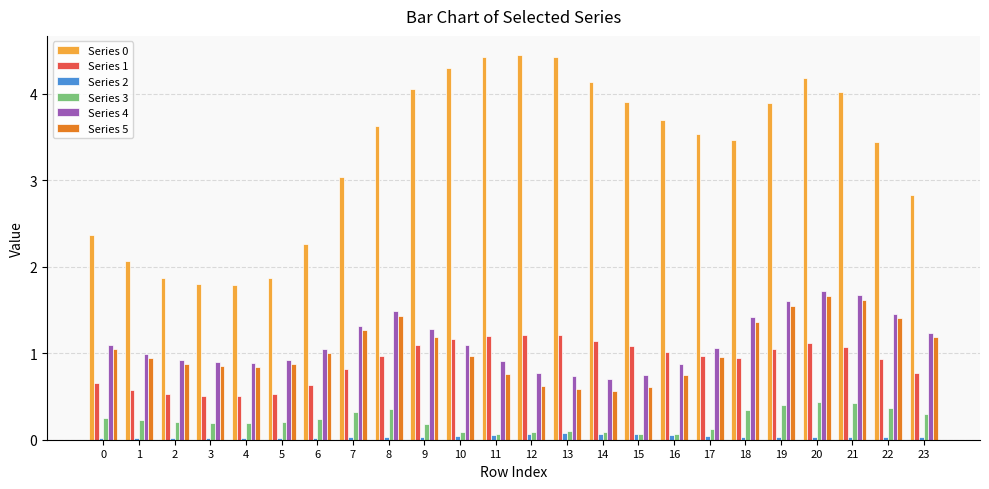

What is the value of the Series 0 bar at the 19th from the left?

3.5